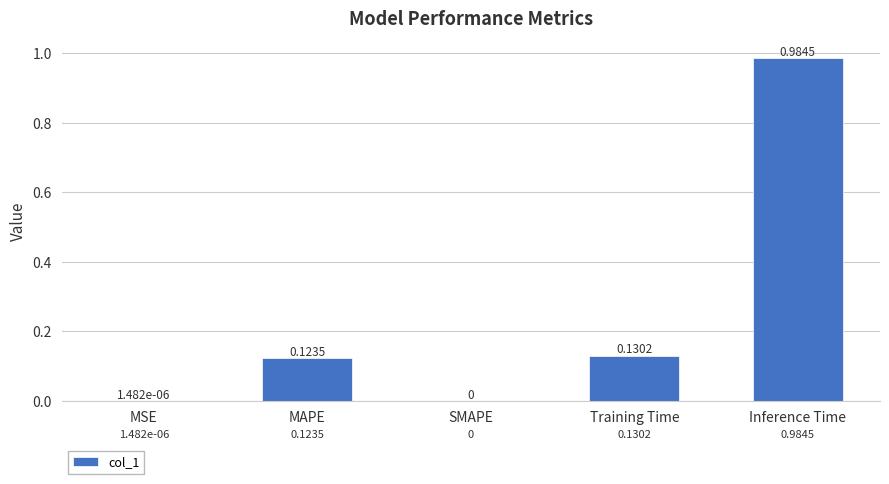

True or false: the data shows 1.6 at Inference Time.

False